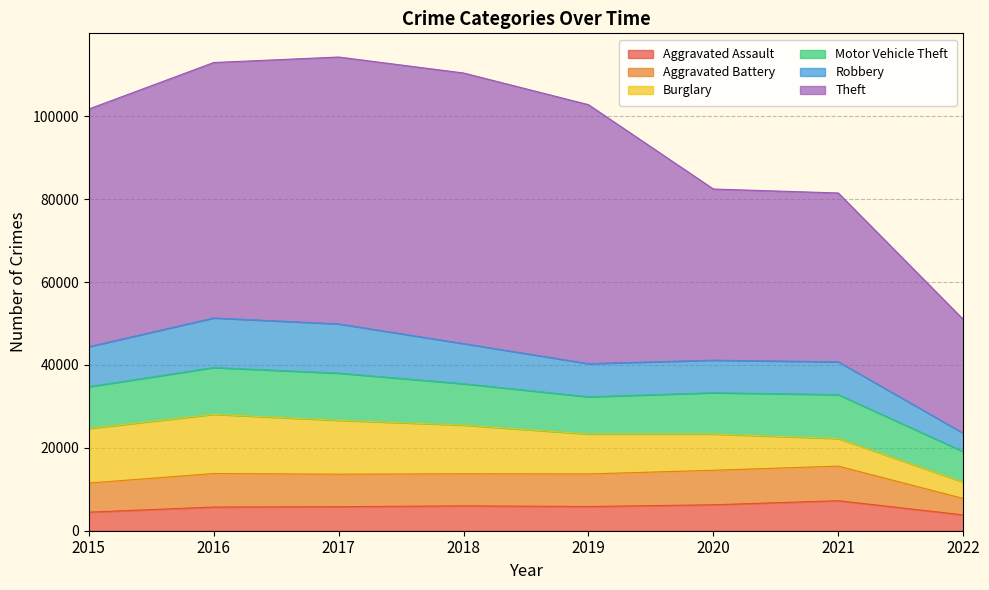

Which series has the largest range (max minus min)?

Theft